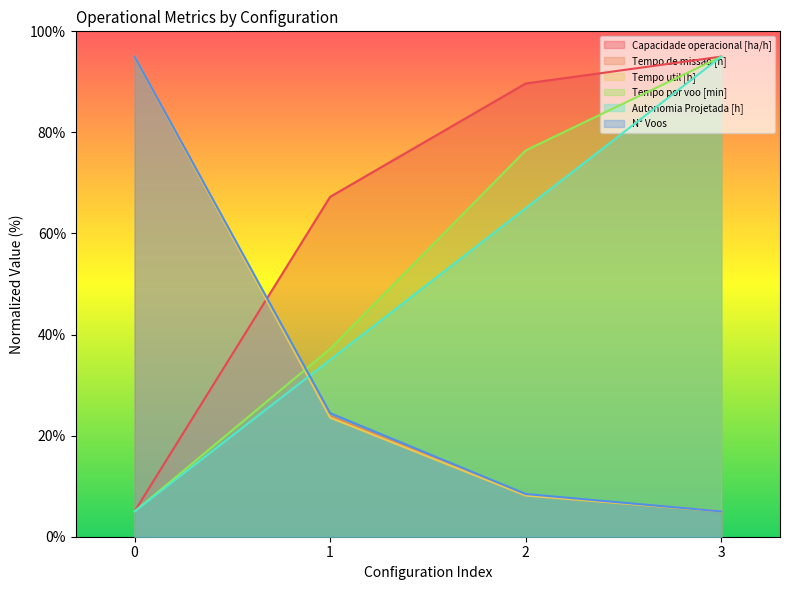

Which series has the largest total across all categories?

Capacidade operacional [ha/h]